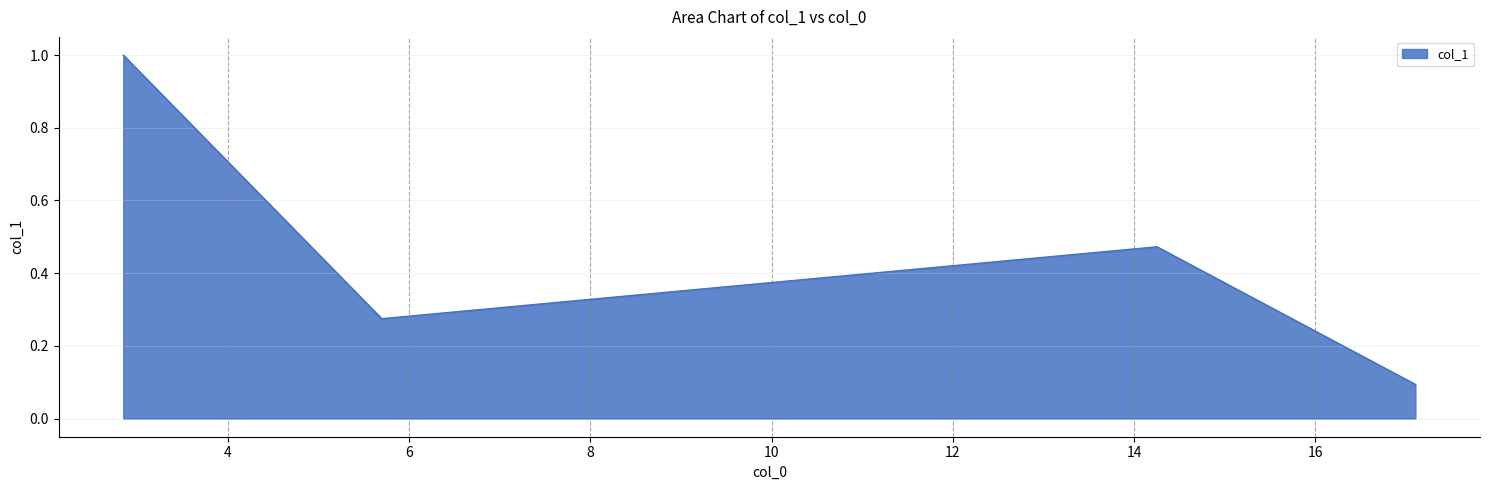

What is the sum of all values?

1.8